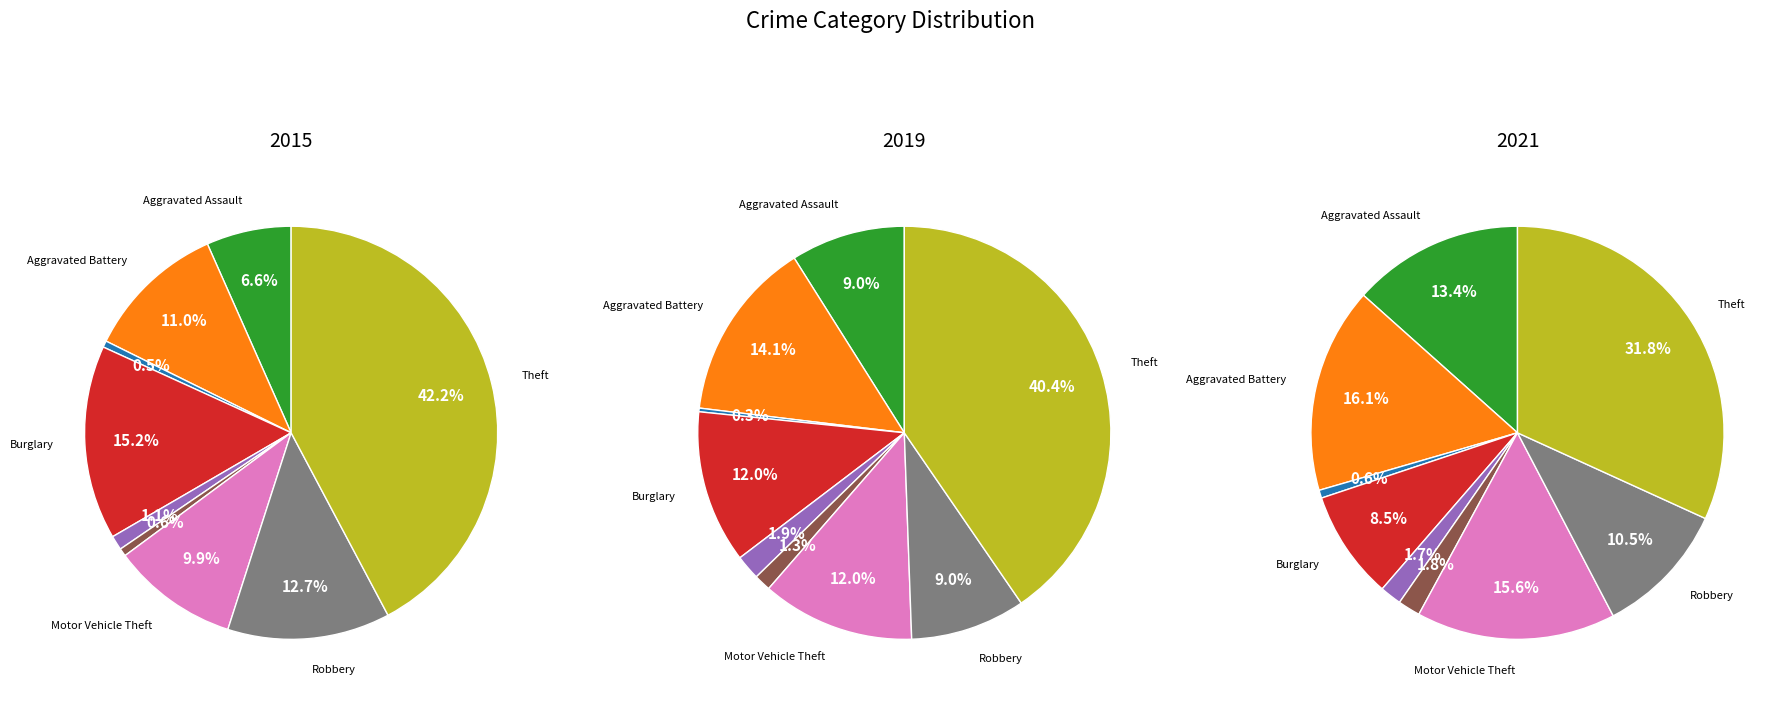

To the nearest percent, what portion does Aggravated Assault represent?

7%